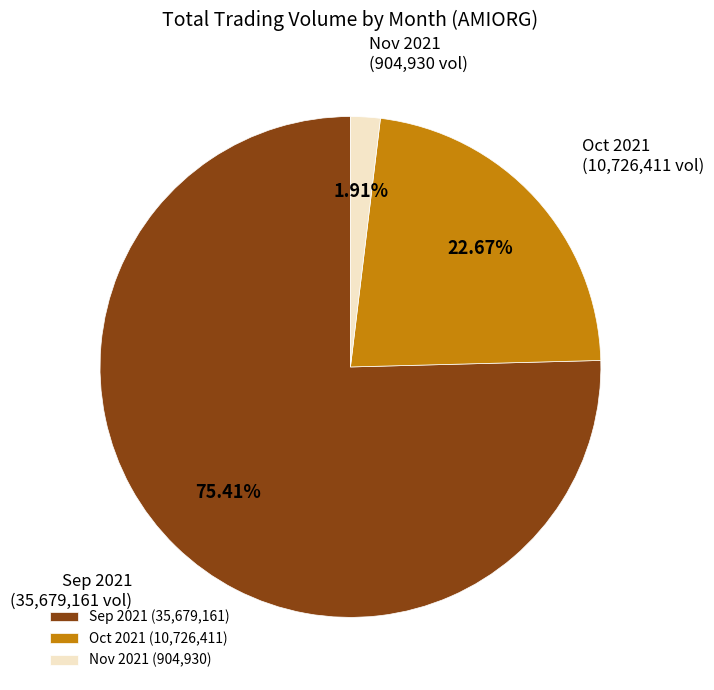

Which slice is the smallest?

Nov 2021 (904,930)